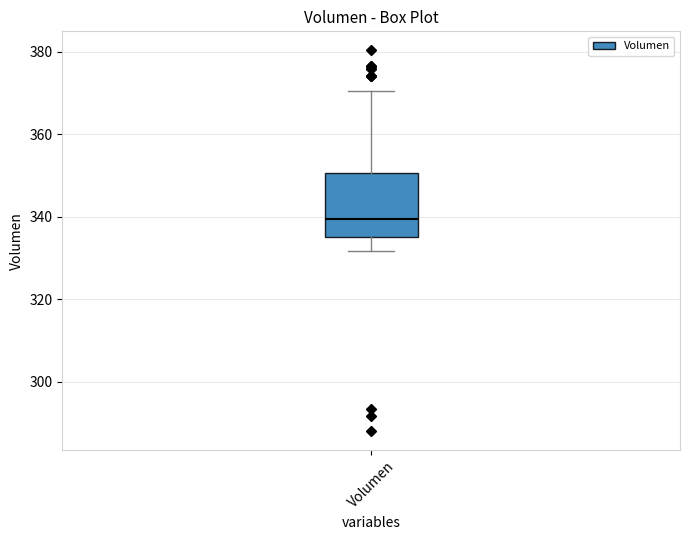

Read this box plot against the y-axis: the position of the median line, the range covered by the box, and the ends of both whiskers. The values are not printed on the chart, so give them approximately, as read against the axis.

median 340, box 336 to 350, whiskers 332 to 370